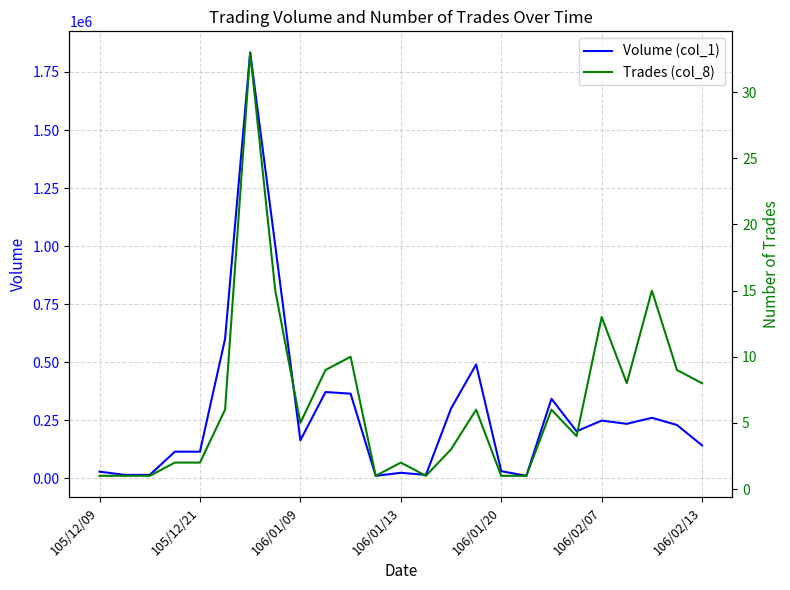

How many lines are shown in the chart?

2